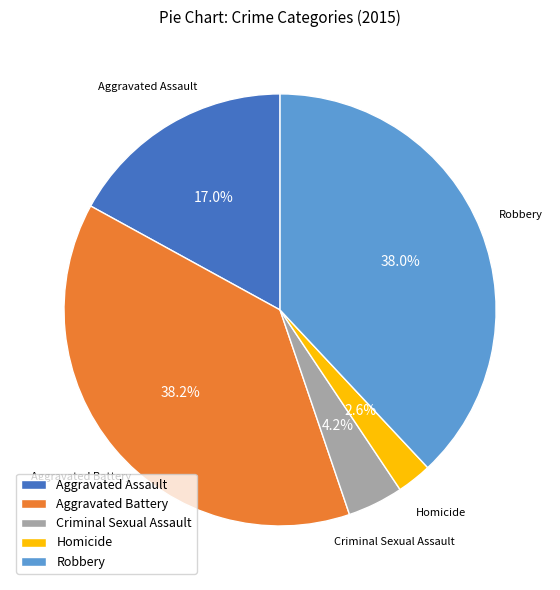

Is Robbery the majority of the pie?

No